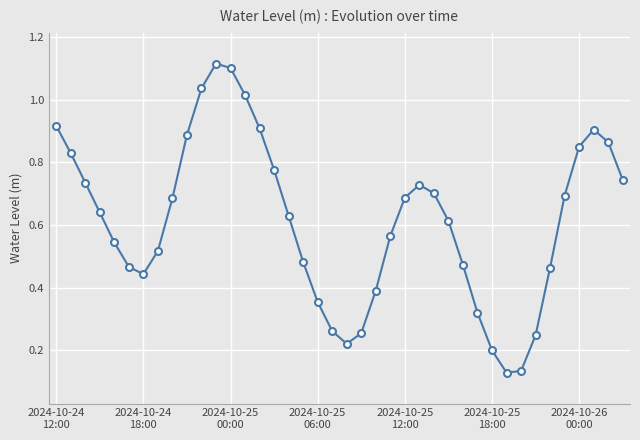

How many interior local peaks (higher than both neighbors) does the data have?

3